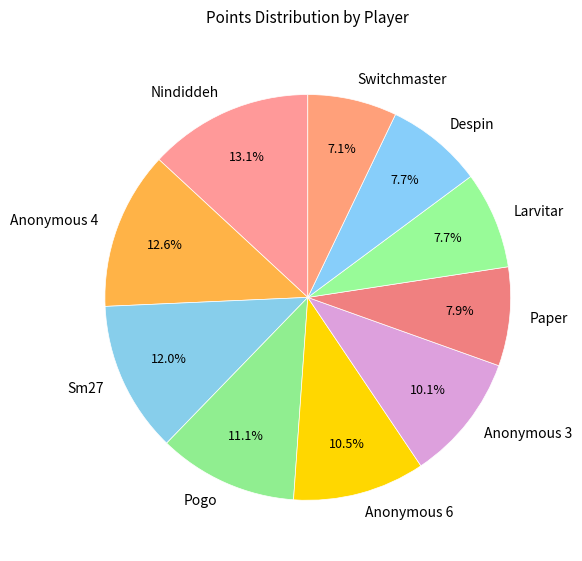

What is the ratio of the value at Despin to the value at Sm27?

0.6